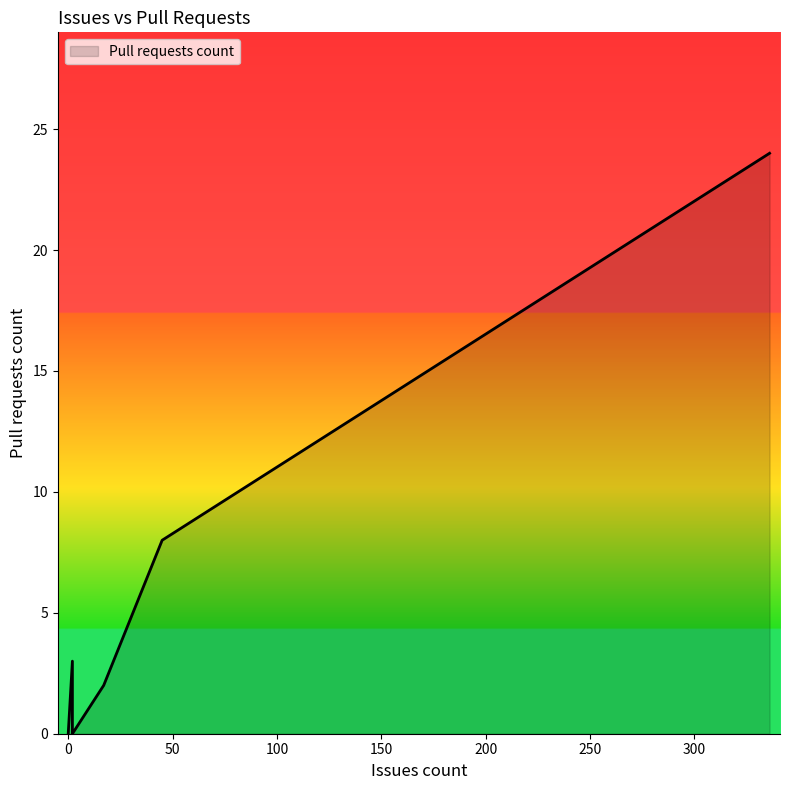

Does the chart have visible grid lines?

No